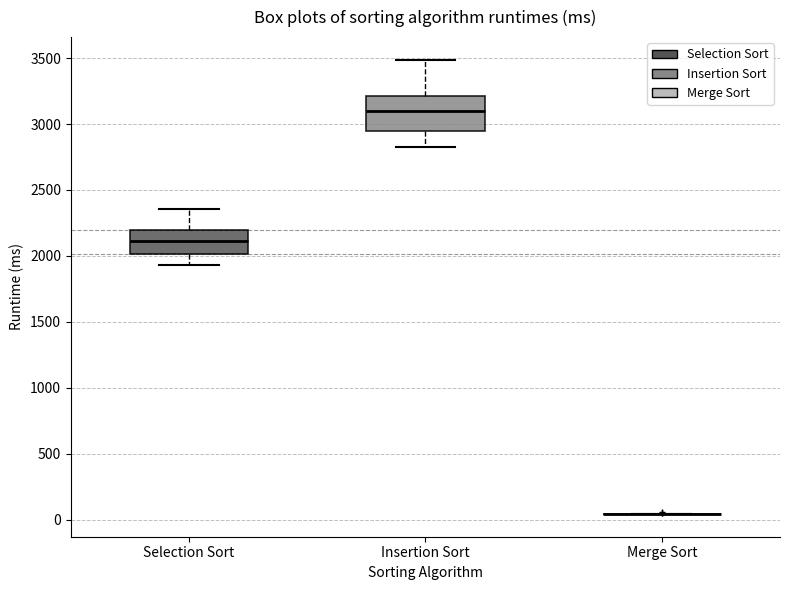

Comparing the boxes themselves (not the whiskers), which one is the tallest?

Insertion Sort